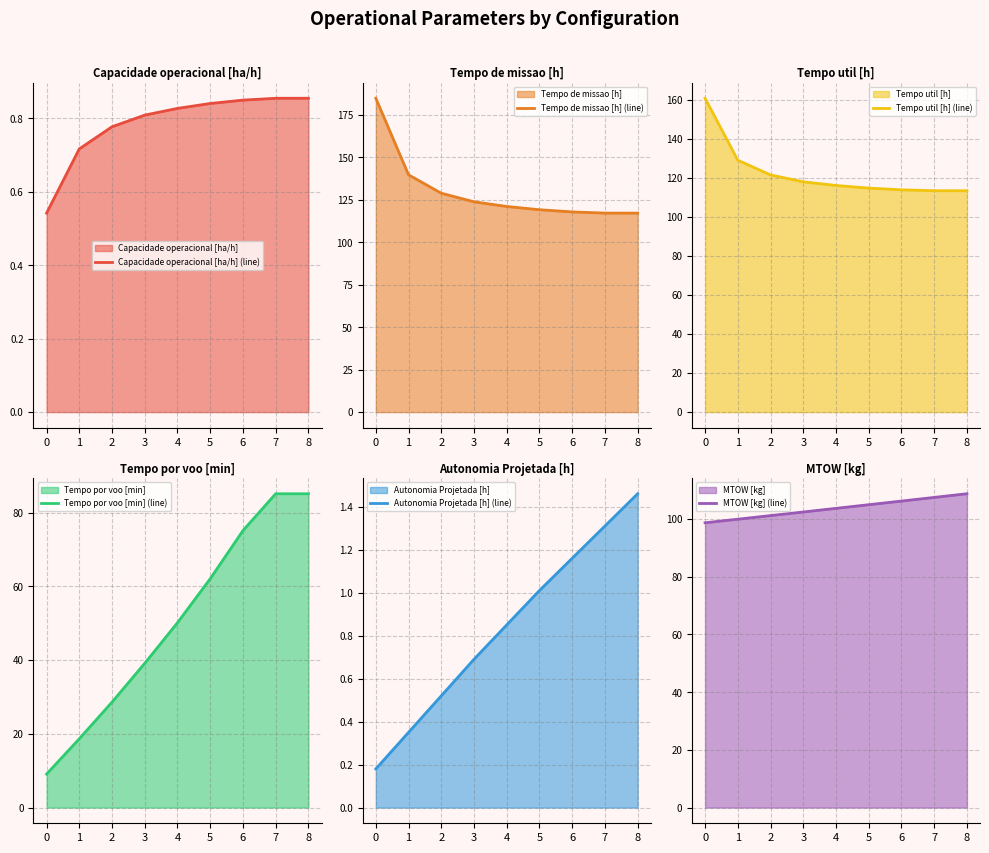

Reading left to right, transcribe all the data shown in this chart.

Capacidade operacional [ha/h] (line): 0.5	0.7	0.8	0.8	0.8	0.8	0.8	0.9	0.9
Tempo de missao [h] (line): 184.7	139.6	128.8	123.7	121.0	119.1	117.8	117.1	117.1
Tempo util [h] (line): 160.8	129.1	121.5	118.0	116.1	114.8	113.9	113.5	113.4
Tempo por voo [min] (line): 9.1	18.7	28.6	39.1	50.1	62.0	75.1	85.1	85.1
Autonomia Projetada [h] (line): 0.2	0.3	0.5	0.7	0.8	1.0	1.2	1.3	1.5
MTOW [kg] (line): 98.7	100.0	101.2	102.5	103.7	105.0	106.2	107.5	108.8